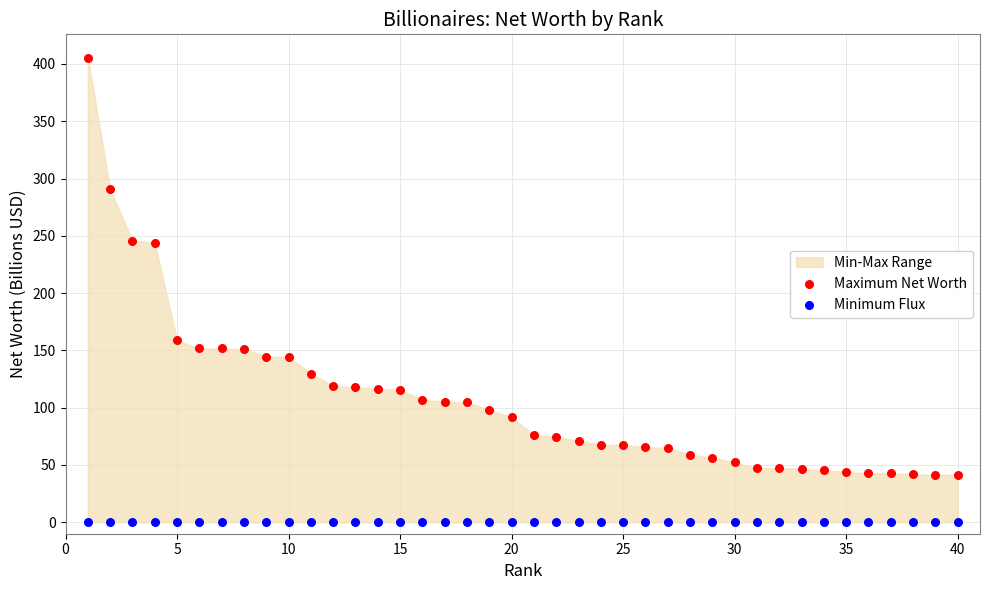

Which series contains the lowest Y value?

Minimum Flux